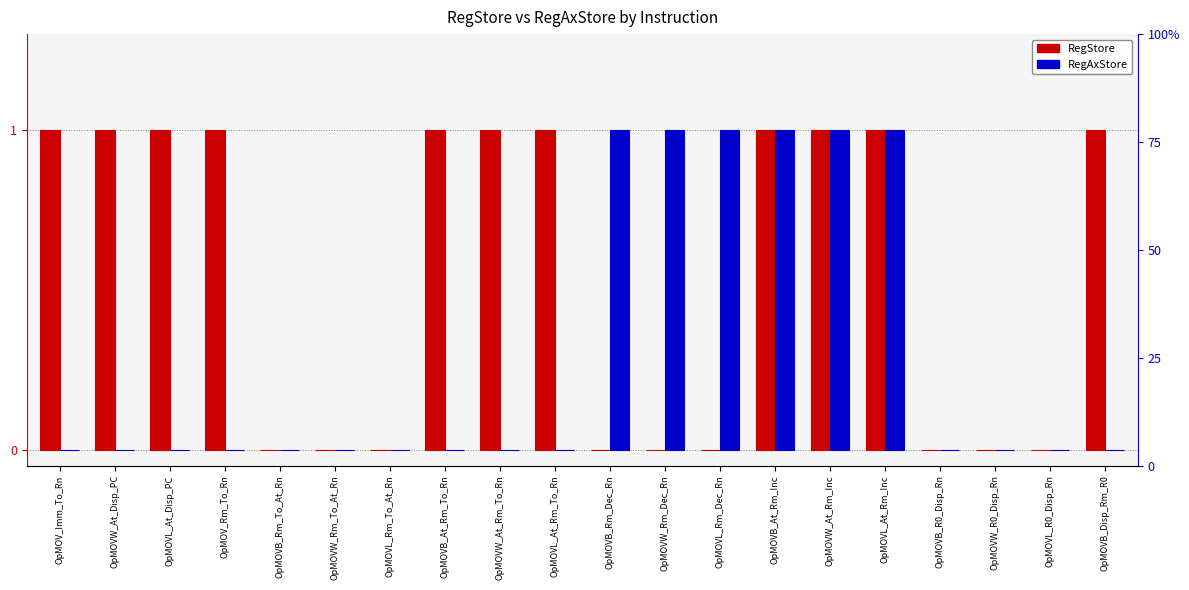

At which label does RegAxStore reach its minimum?

OpMOV_Imm_To_Rn